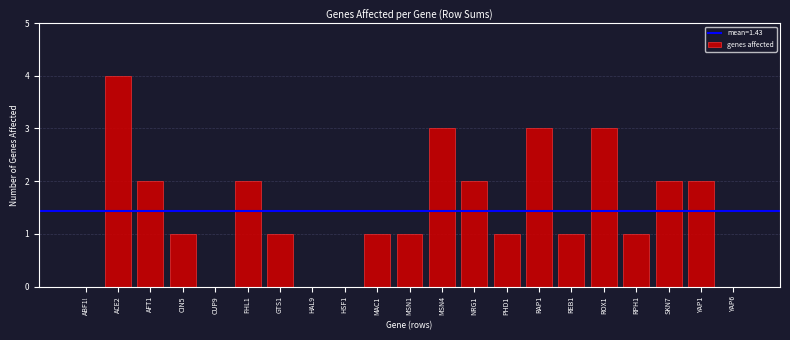

Reading left to right, transcribe all the data shown in this chart.

ABF1!=0	ACE2=4	AFT1=2	CIN5=1	CUP9=0	FHL1=2	GTS1=1	HAL9=0	HSF1=0	MAC1=1	MSN1=1	MSN4=3	NRG1=2	PHD1=1	RAP1=3	REB1=1	ROX1=3	RPH1=1	SKN7=2	YAP1=2	YAP6=0